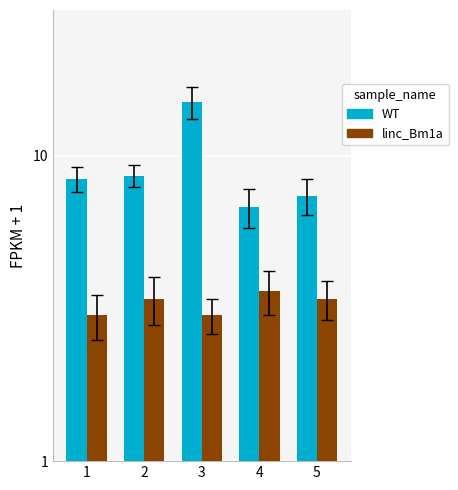

Rank the series by their maximum value, from lowest to highest.

linc_Bm1a, WT